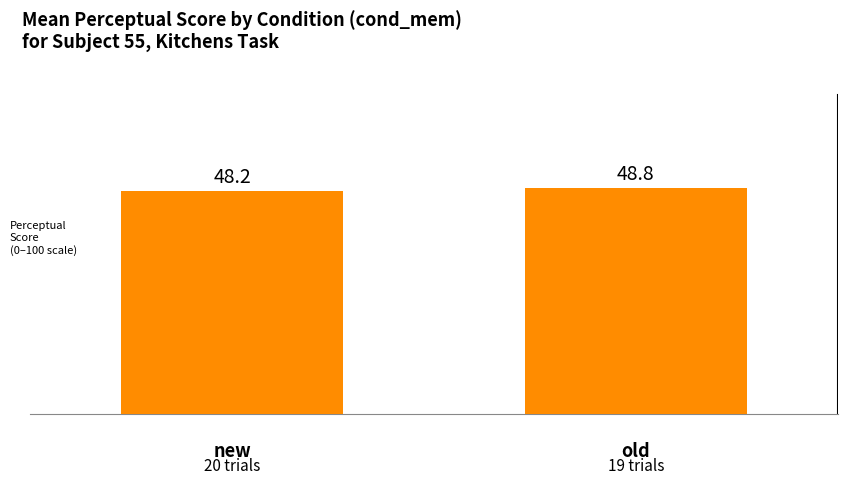

What is the average value?

48.5